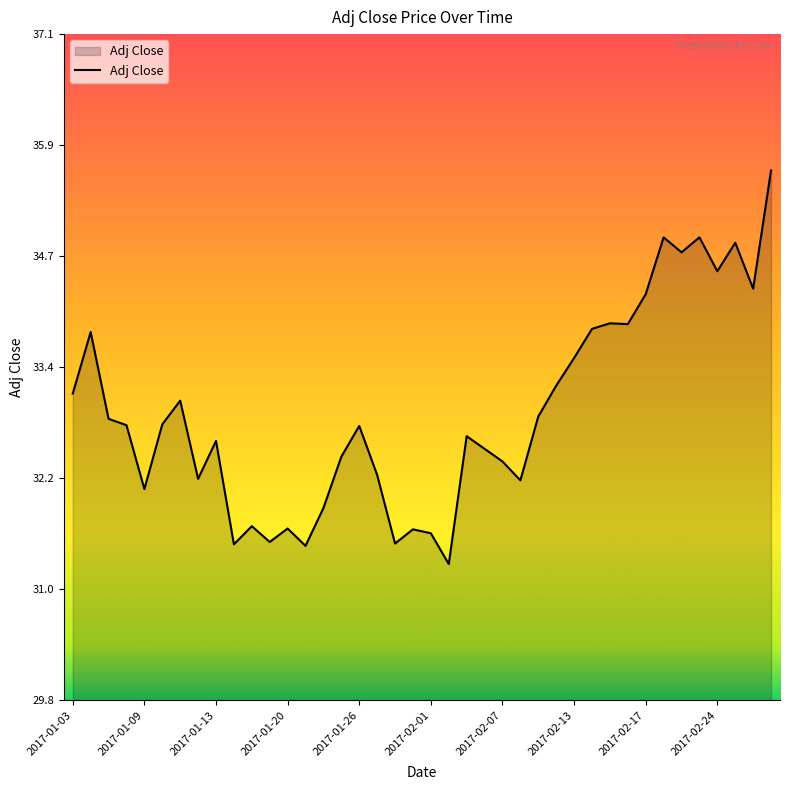

What is the maximum value shown in the chart?

35.6